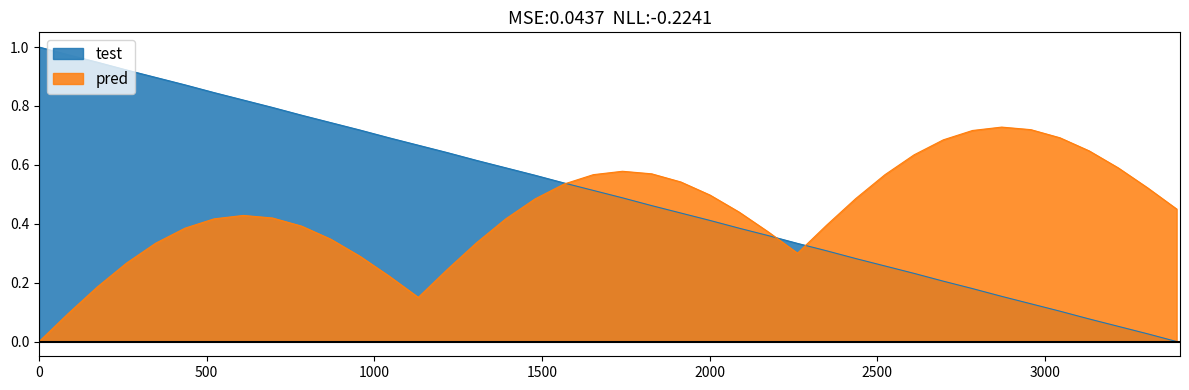

Which series has the largest total across all categories?

test